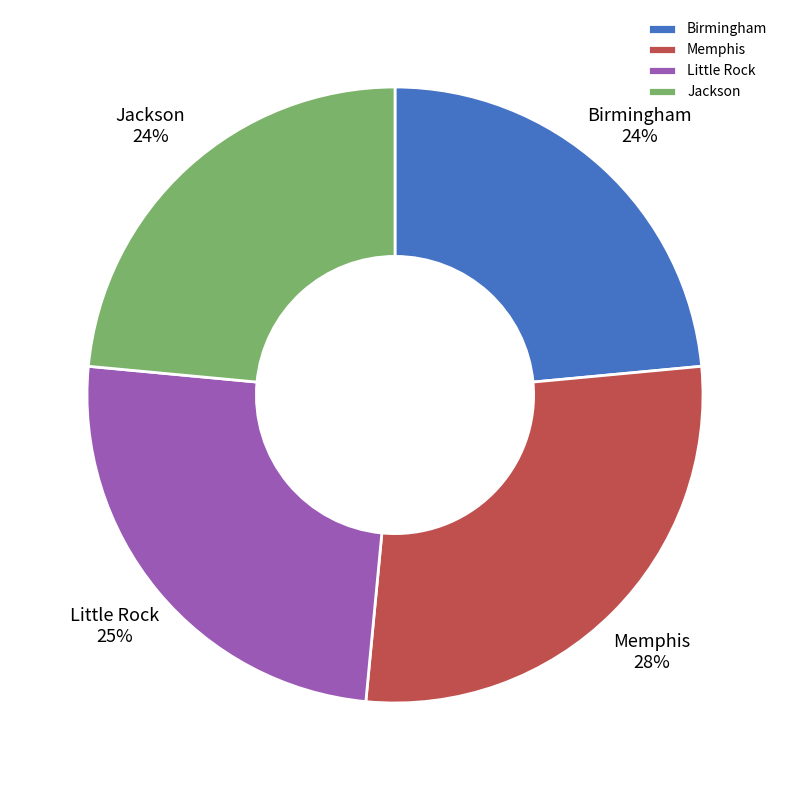

How many segments does this pie chart have?

4